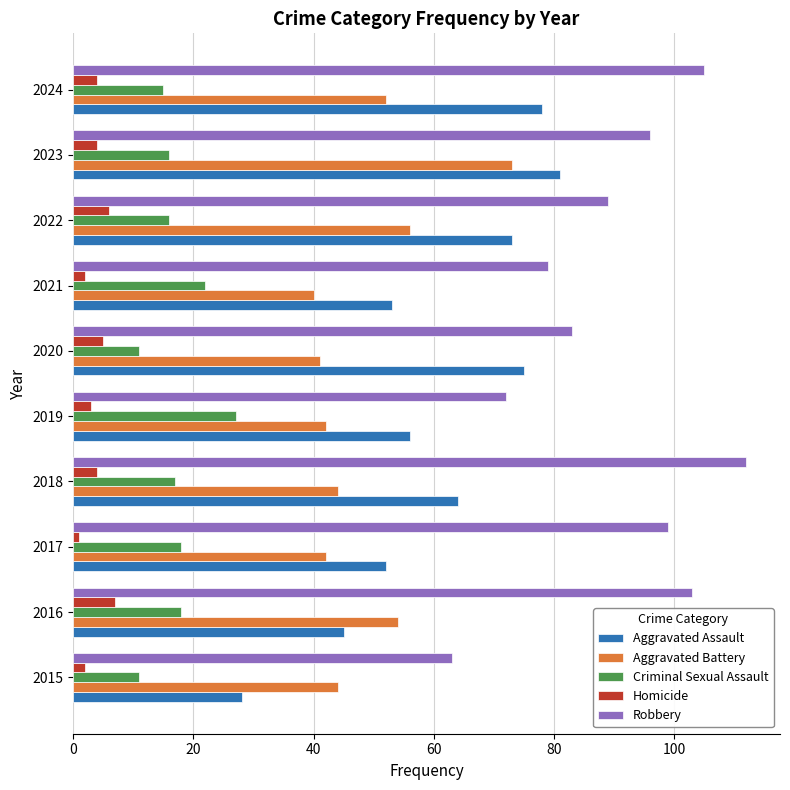

True or false: Aggravated Battery has a value of 25 at 2015.

False